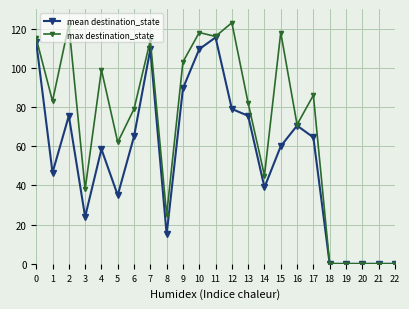

Does the chart display data point markers on the line(s)?

Yes